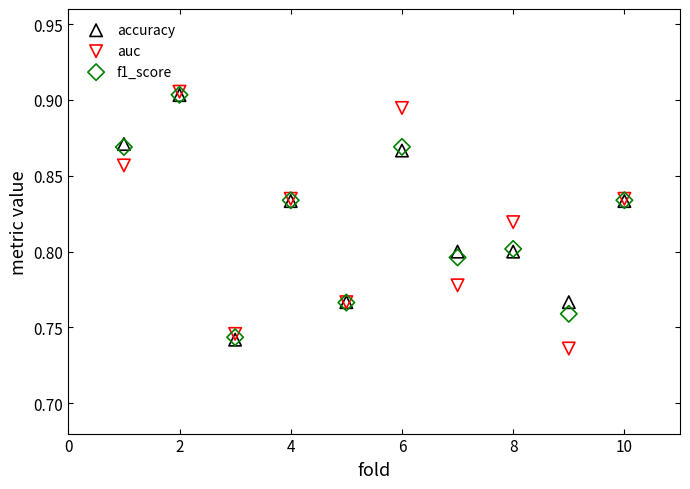

What are all the series names shown in the legend?

accuracy, auc, f1_score